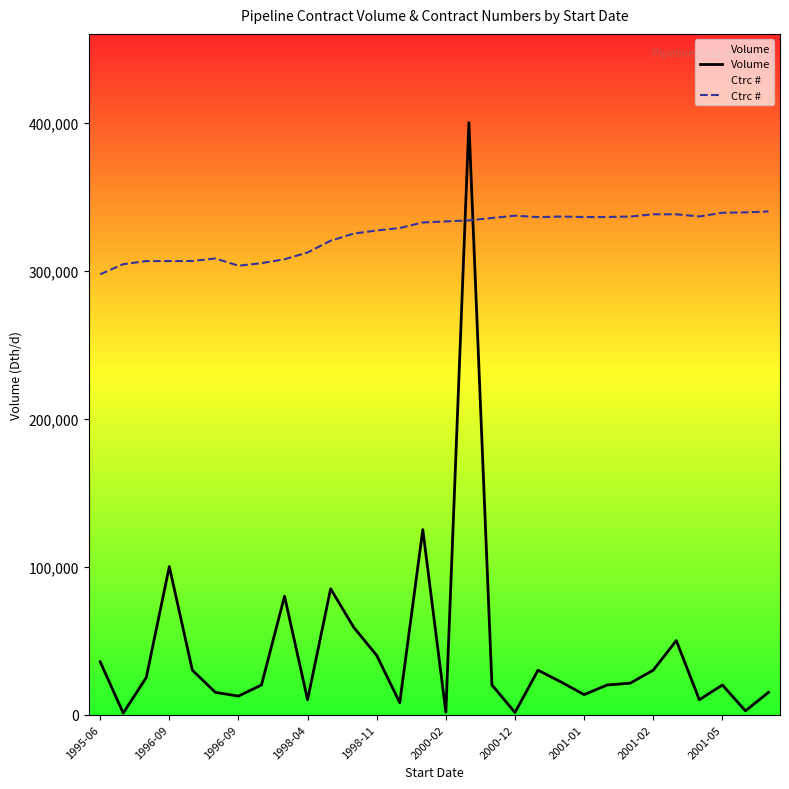

At how many categories does at least one series exceed 35735?

30